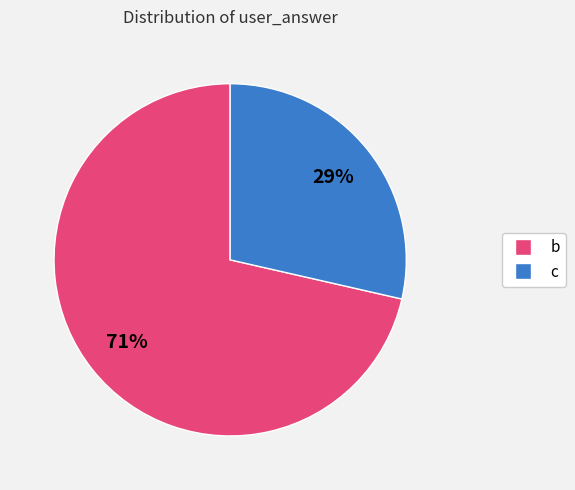

Between b and c, which is larger?

b